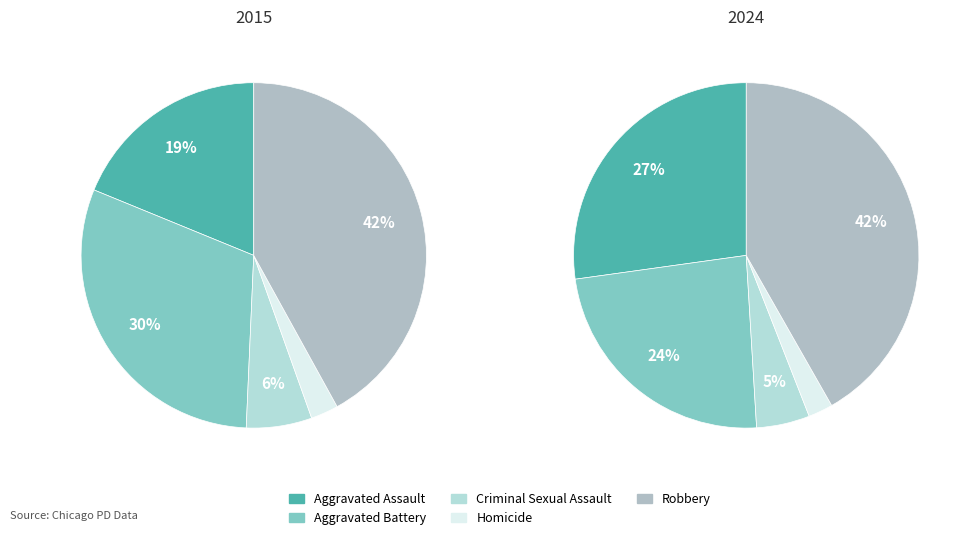

Which has a higher value, Aggravated Battery or Robbery?

Robbery